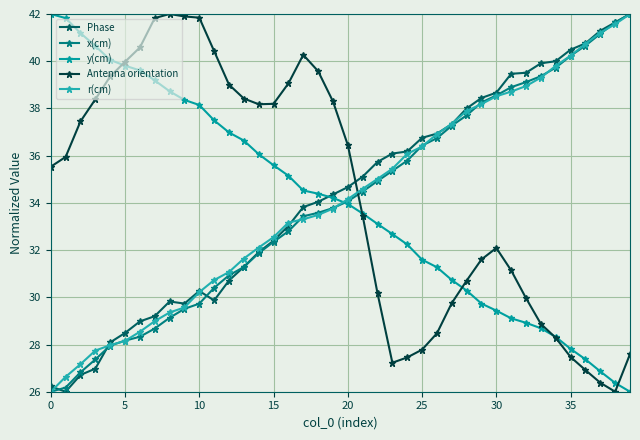

List the series in order of their peak value, highest first.

Phase, x(cm), y(cm), Antenna orientation, r(cm)